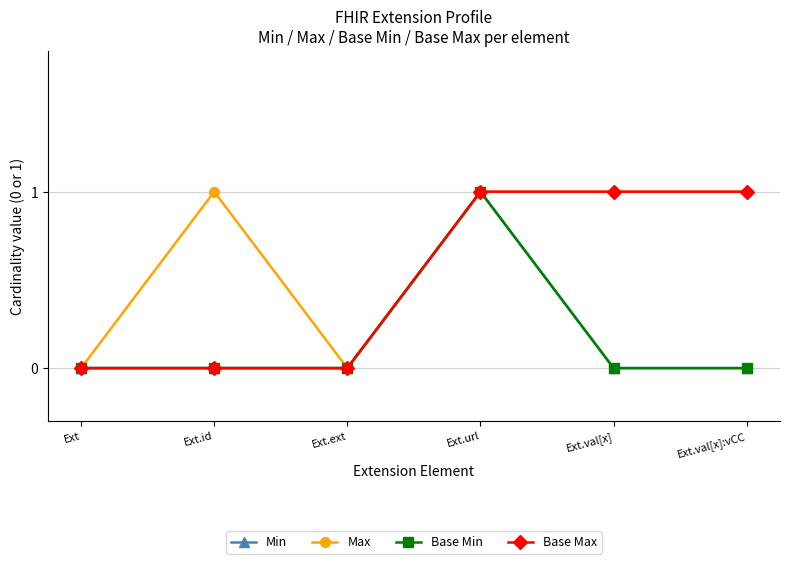

Is this an area chart (filled region under the line)?

No